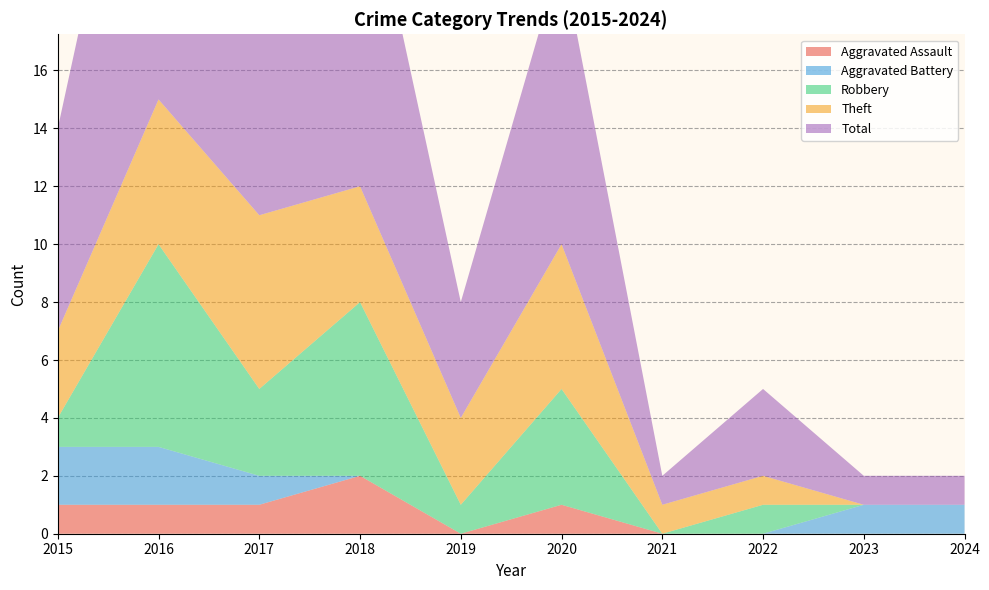

Reading left to right, transcribe all the data shown in this chart.

Aggravated Assault: 2015=1	2016=1	2017=1	2018=2	2019=0	2020=1	2021=0	2022=0	2023=0	2024=0
Aggravated Battery: 2015=2	2016=2	2017=1	2018=0	2019=0	2020=0	2021=0	2022=0	2023=1	2024=1
Robbery: 2015=1	2016=7	2017=3	2018=6	2019=1	2020=4	2021=0	2022=1	2023=0	2024=0
Theft: 2015=3	2016=5	2017=6	2018=4	2019=3	2020=5	2021=1	2022=1	2023=0	2024=0
Total: 2015=7	2016=15	2017=11	2018=12	2019=4	2020=10	2021=1	2022=3	2023=1	2024=1